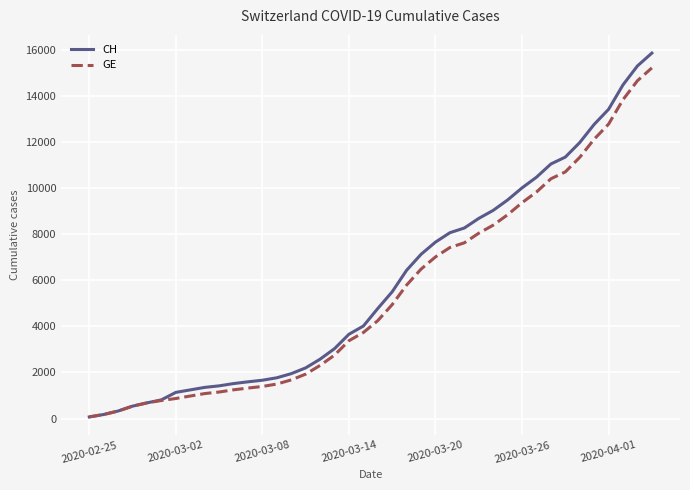

What is the average value of the CH series?

5834